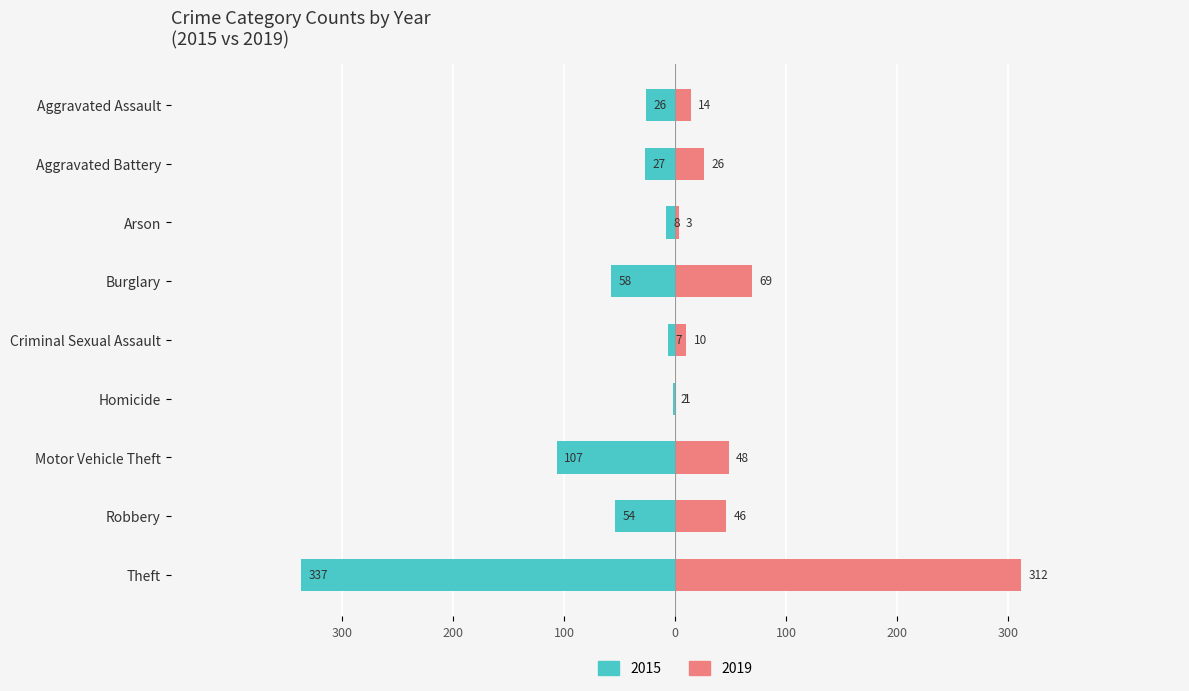

What position from the left is Homicide?

6